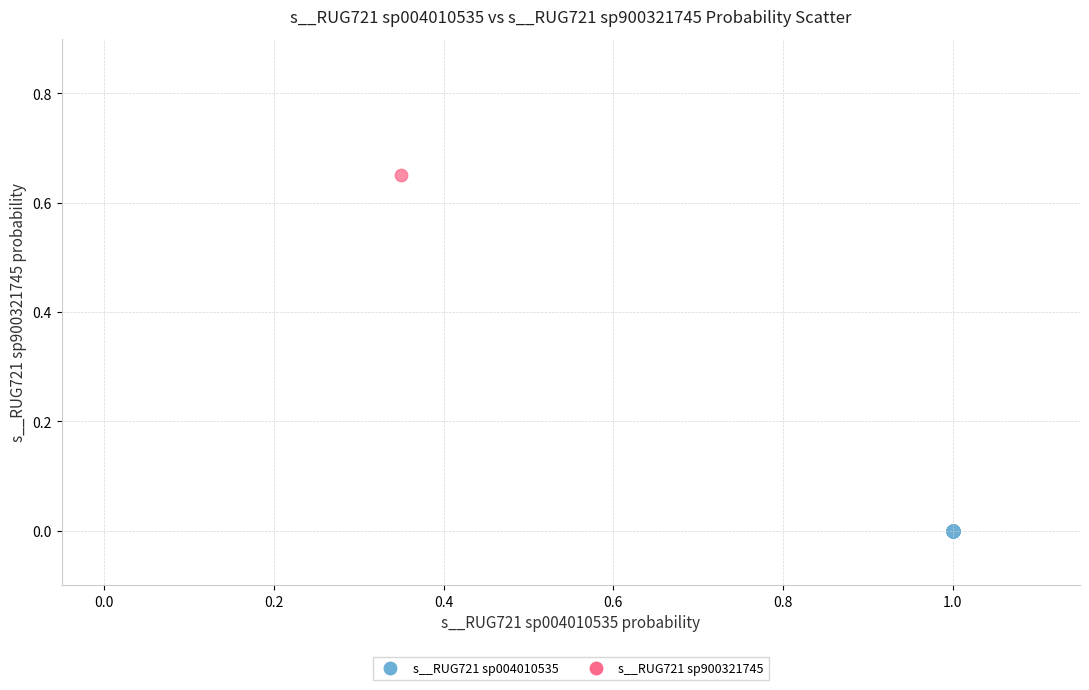

What are all the series names shown in the legend?

s__RUG721 sp004010535, s__RUG721 sp900321745